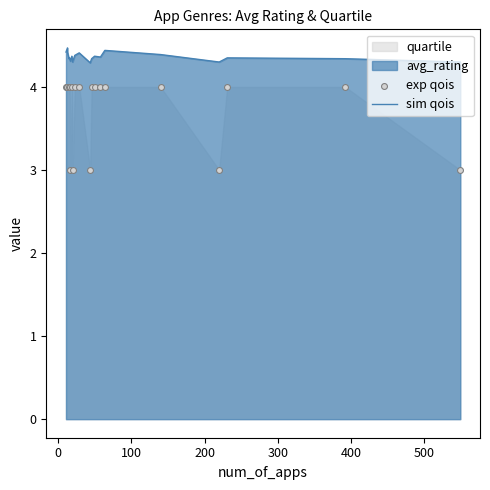

Which series contains the lowest Y value?

exp qois